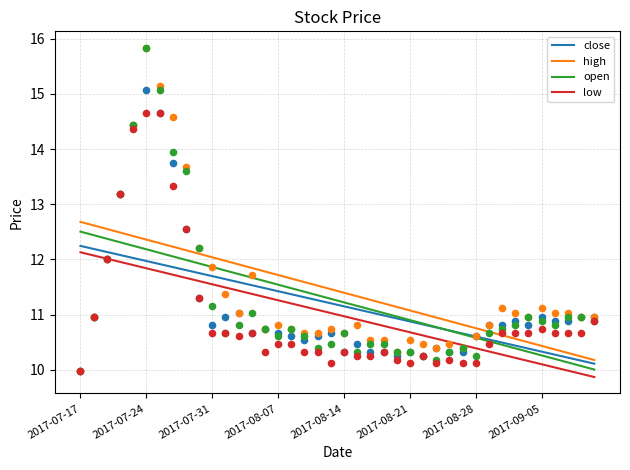

True or false: open and high cross at least once.

False